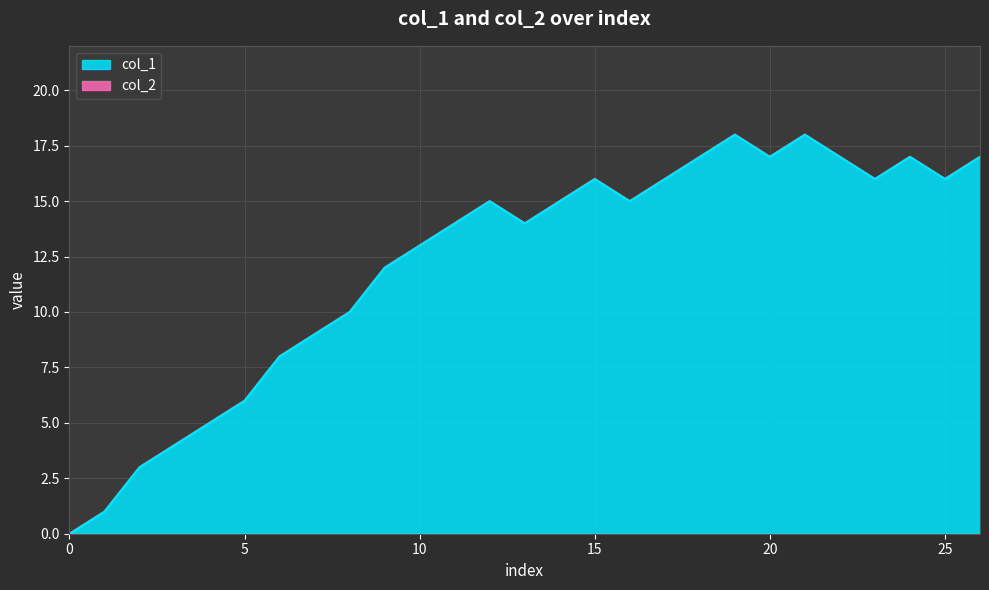

What is the greatest value displayed?

18